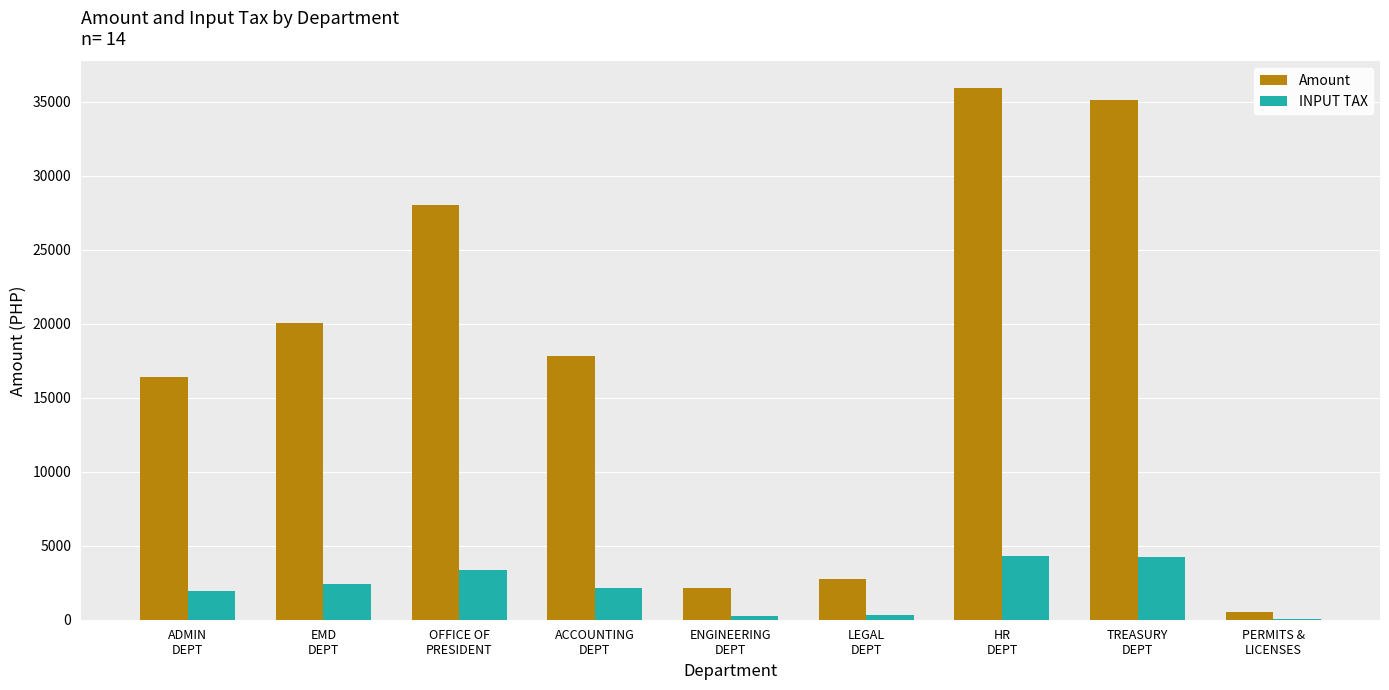

How many data points in Amount are above 17809?

5